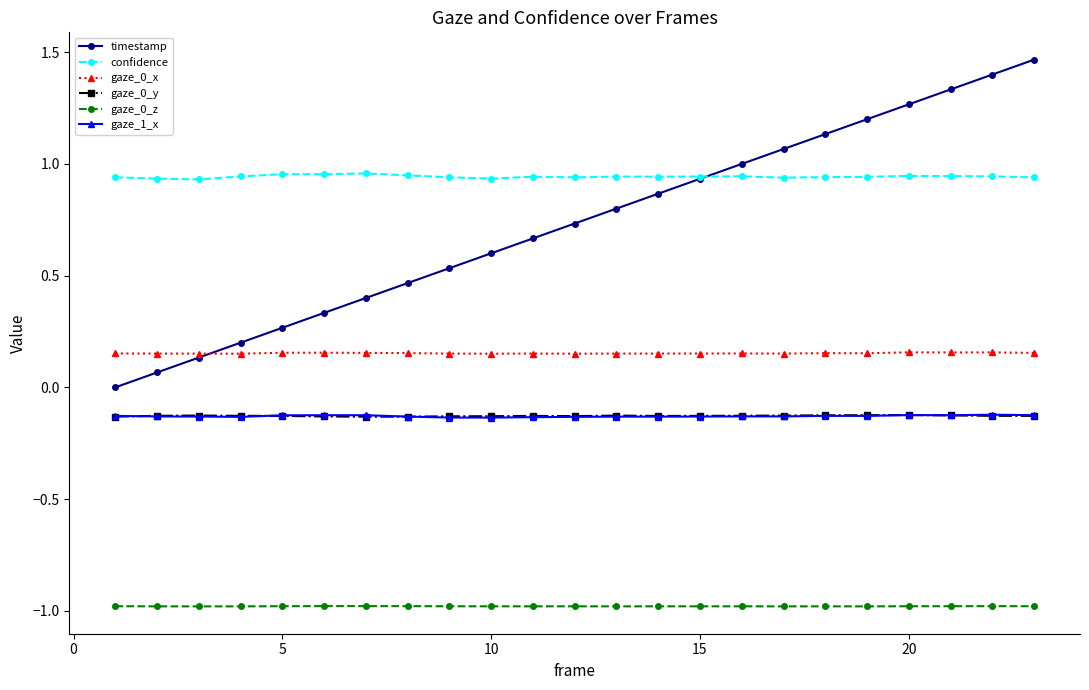

True or false: gaze_0_z and gaze_0_y cross at least once.

False